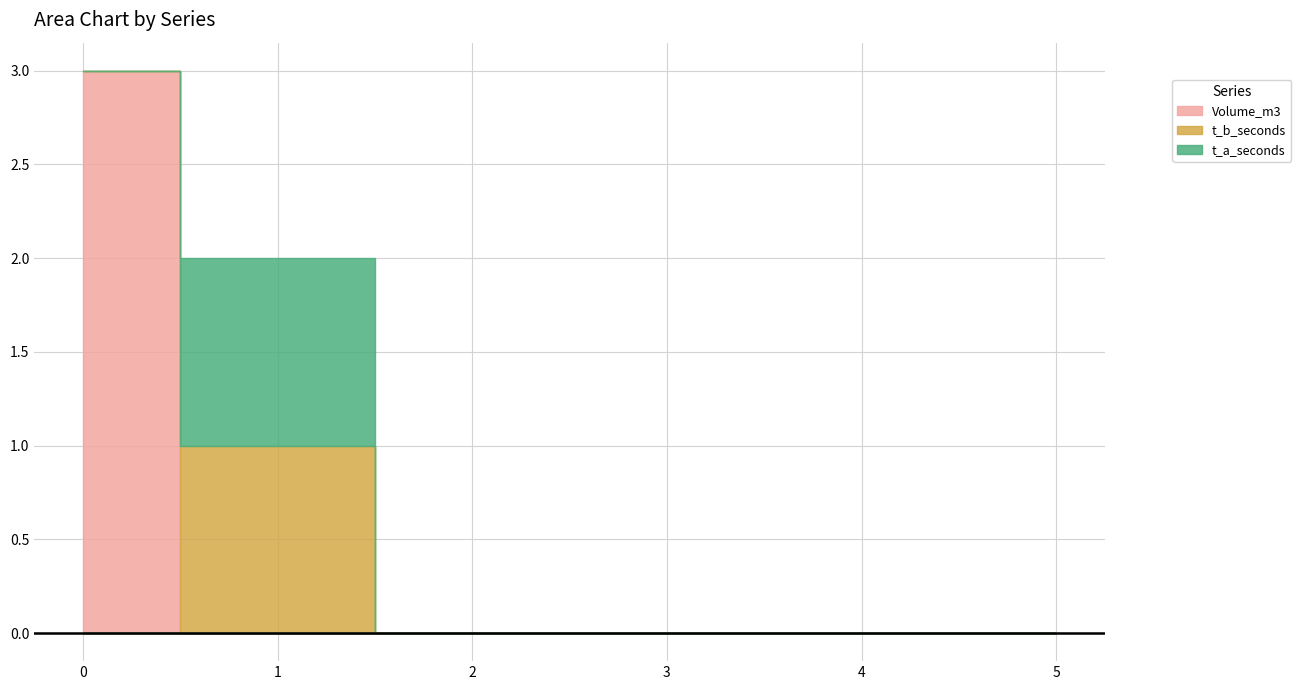

How many data points does each series have?

6